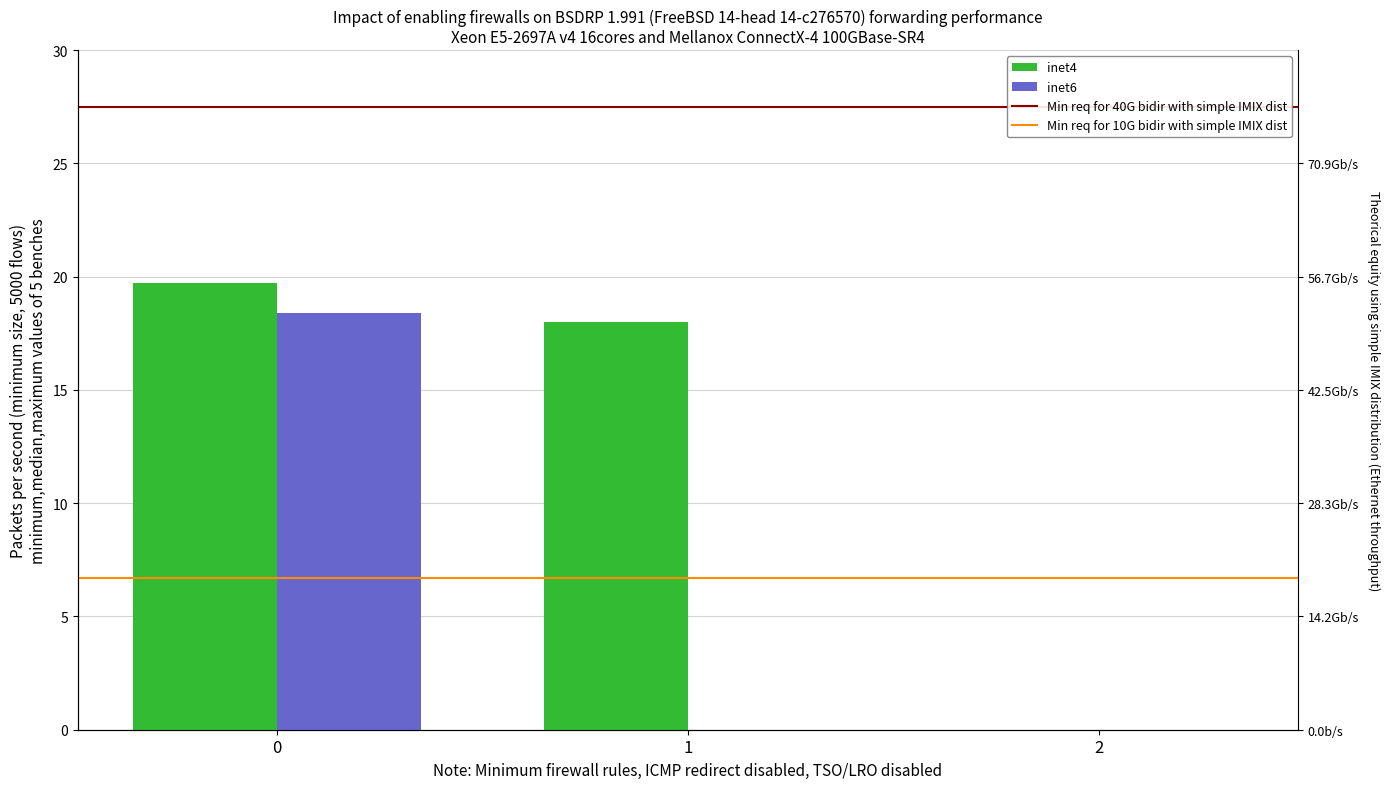

At which label is inet4 closest to 9?

1